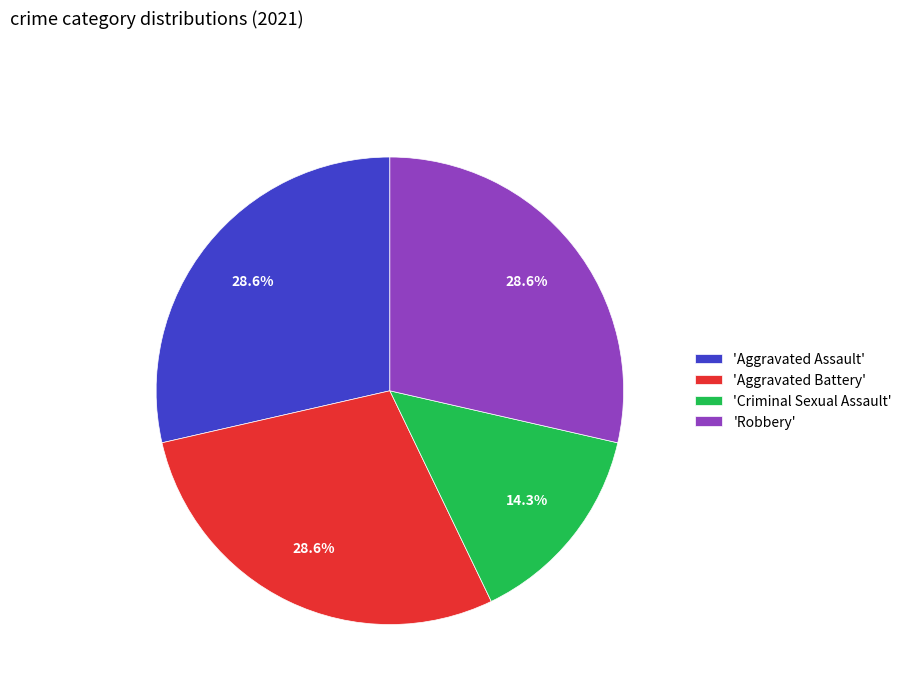

Approximately how many times larger is the value at 'Aggravated Battery' compared to 'Aggravated Assault'?

1.0